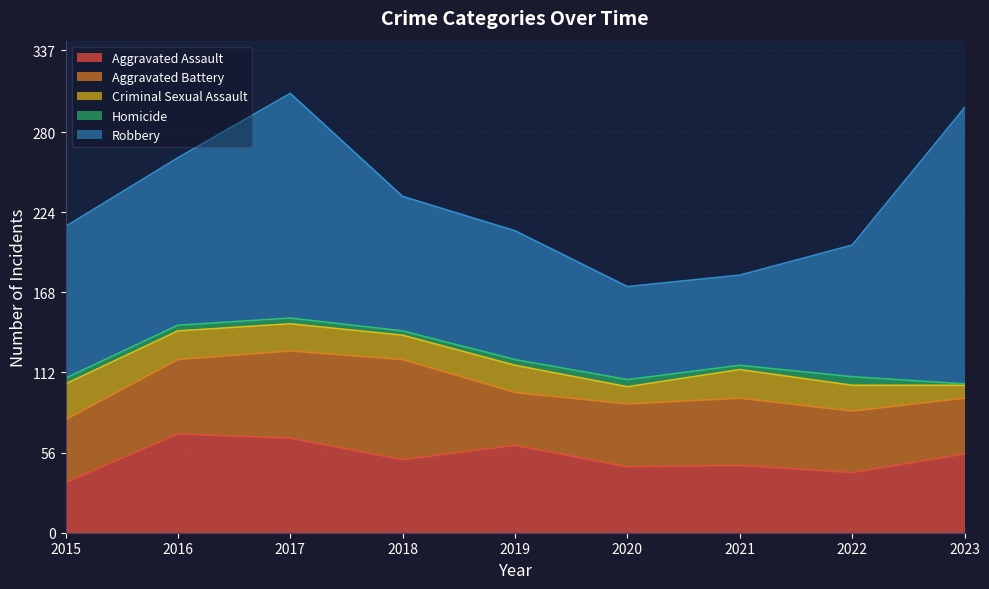

What is the sum of the Aggravated Battery values at 2019 and 2017?

98